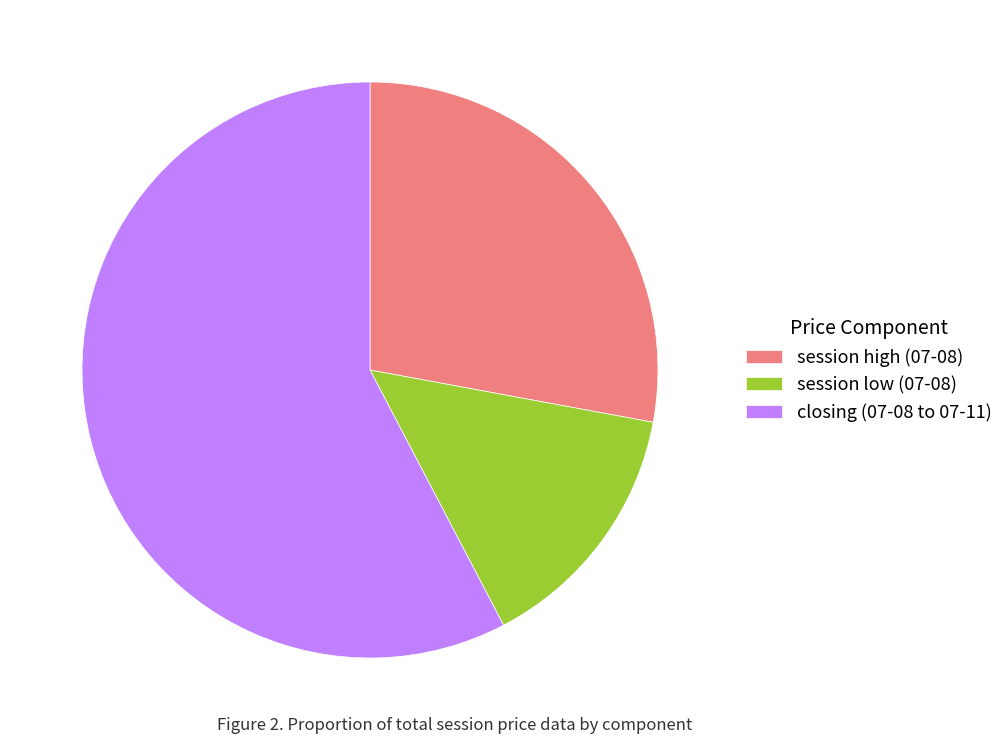

Which category accounts for the majority?

closing (07-08 to 07-11)